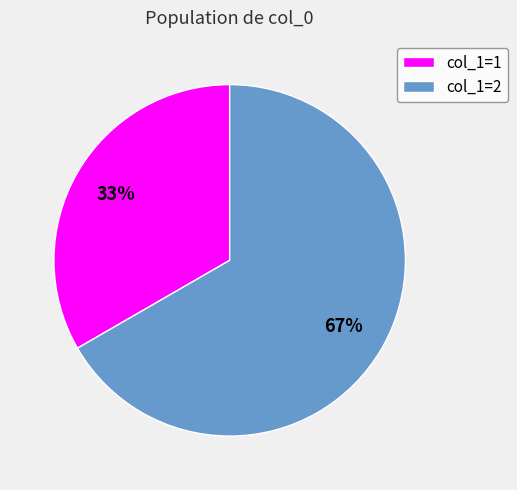

Rank the categories by value from highest to lowest.

col_1=2, col_1=1